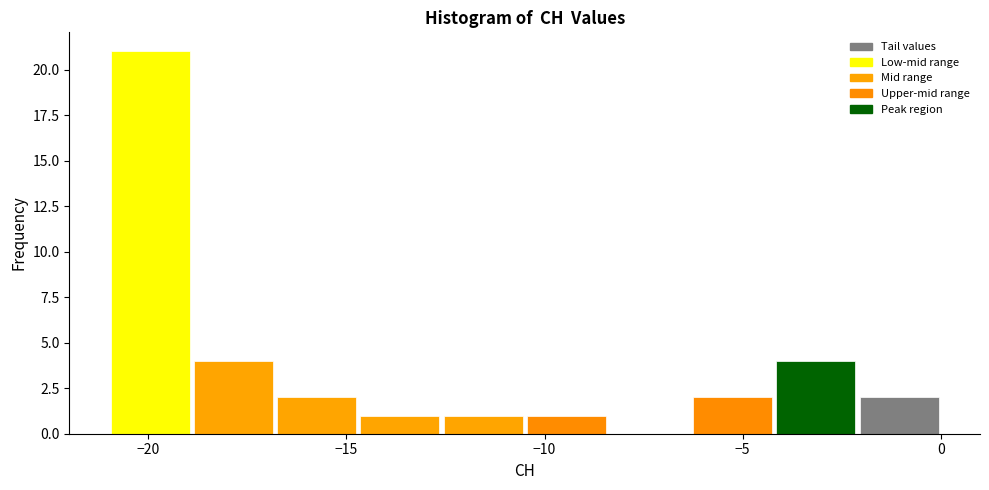

Reading left to right, list every bar in this chart as the range it spans on the x-axis followed by its height. Neither the bar edges nor the heights are printed on the chart, so give them approximately, as read against the axes.

-21.0 to -18.9: 21
-18.9 to -16.8: 4
-16.8 to -14.7: 2
-14.7 to -12.6: 1
-12.6 to -10.5: 1
-10.5 to -8.4: 1
-8.4 to -6.3: 0
-6.3 to -4.2: 2
-4.2 to -2.1: 4
-2.1 to 0.0: 2